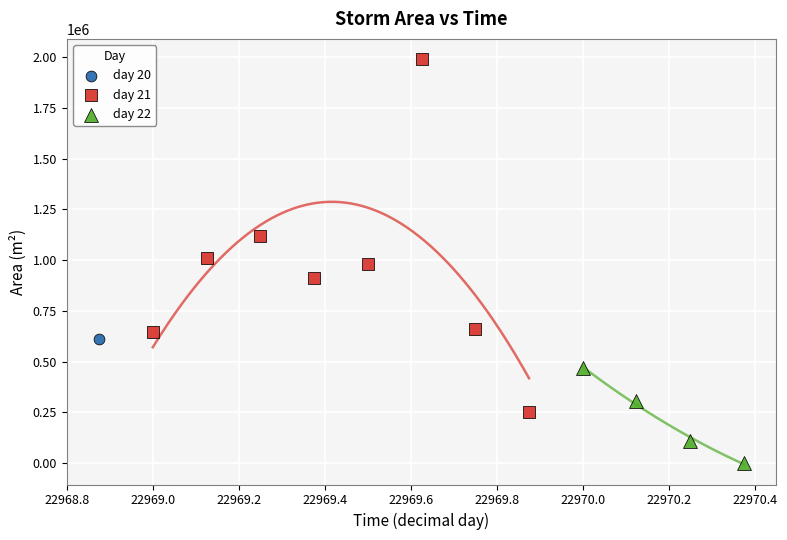

Which series reaches the maximum Y coordinate?

day 21